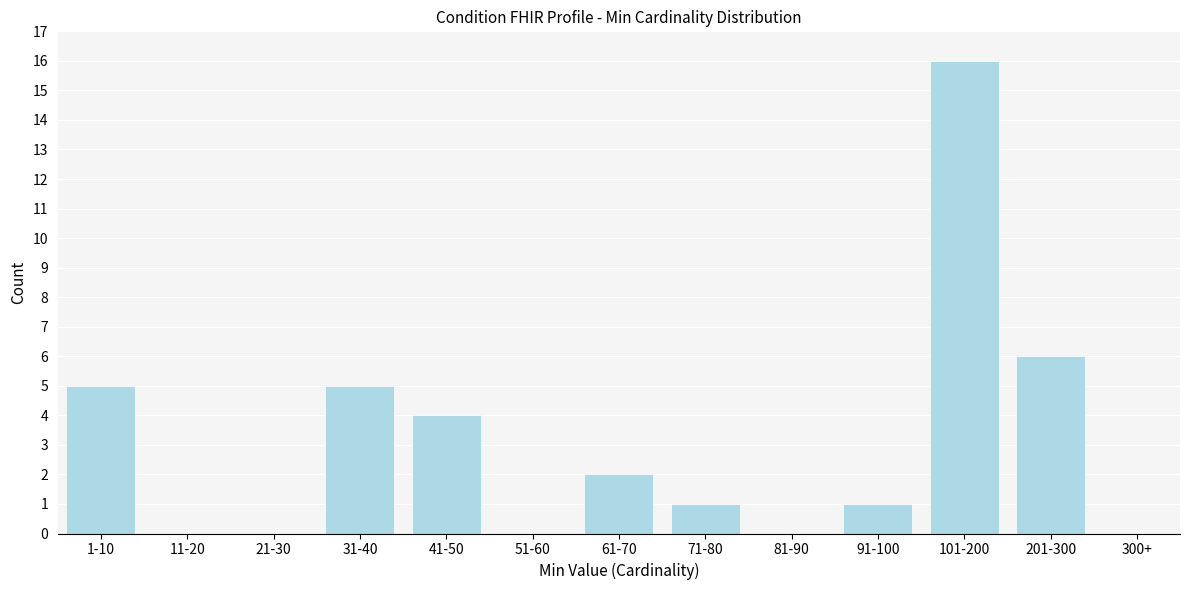

Reading left to right, transcribe all the data shown in this chart.

1-10=5	11-20=0	21-30=0	31-40=5	41-50=4	51-60=0	61-70=2	71-80=1	81-90=0	91-100=1	101-200=16	201-300=6	300+=0